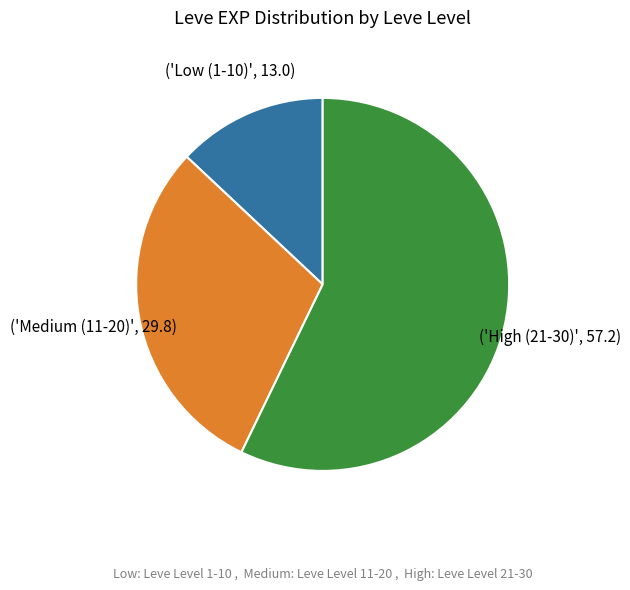

Is there a majority slice in this chart?

Yes